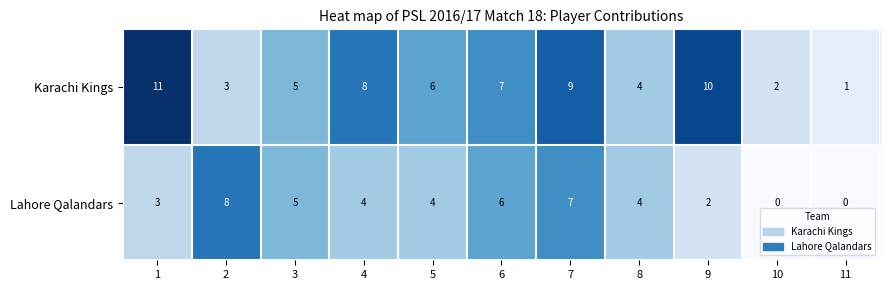

What is the sum of the Lahore Qalandars values at 2 and 9?

10